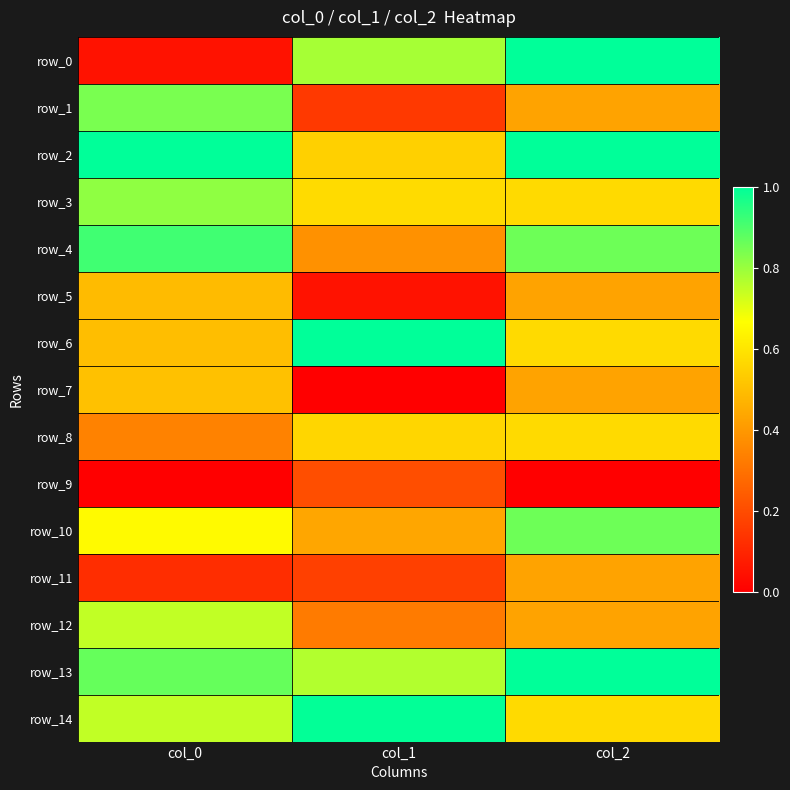

What is the difference between the maximum and minimum values in the row_12 series?

0.4